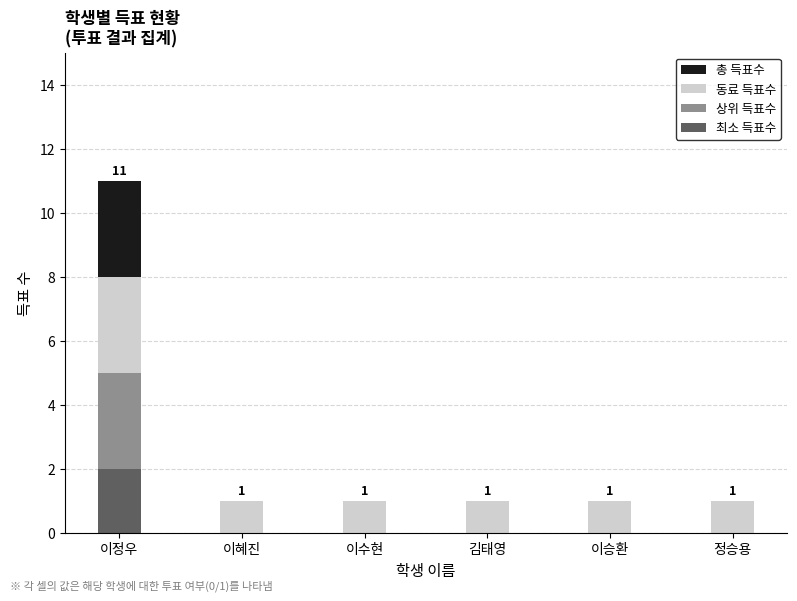

At which category is the sum across all series the highest?

이정우